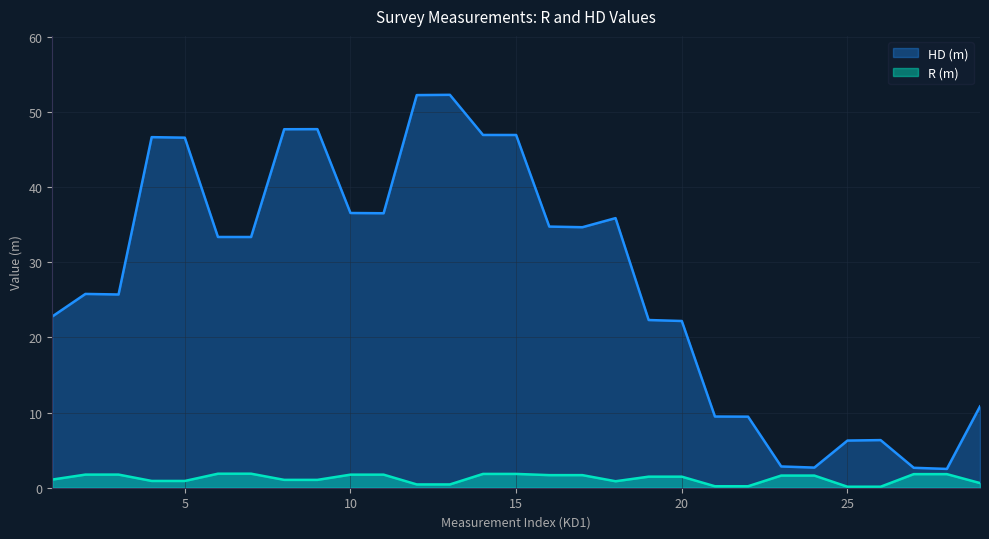

How many lines are shown in the chart?

2